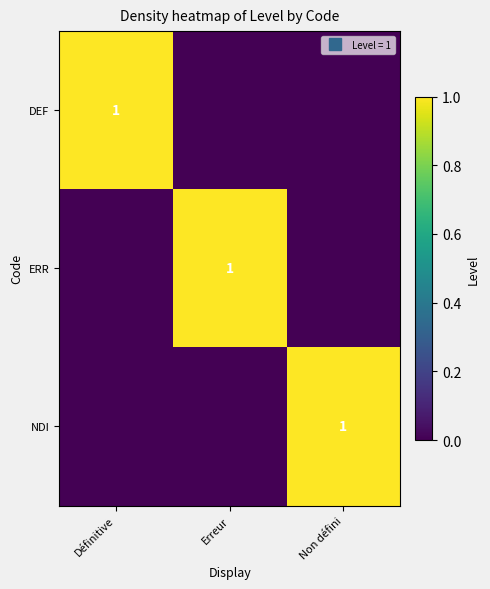

The value of ERR at Définitive is 0. True or false?

True